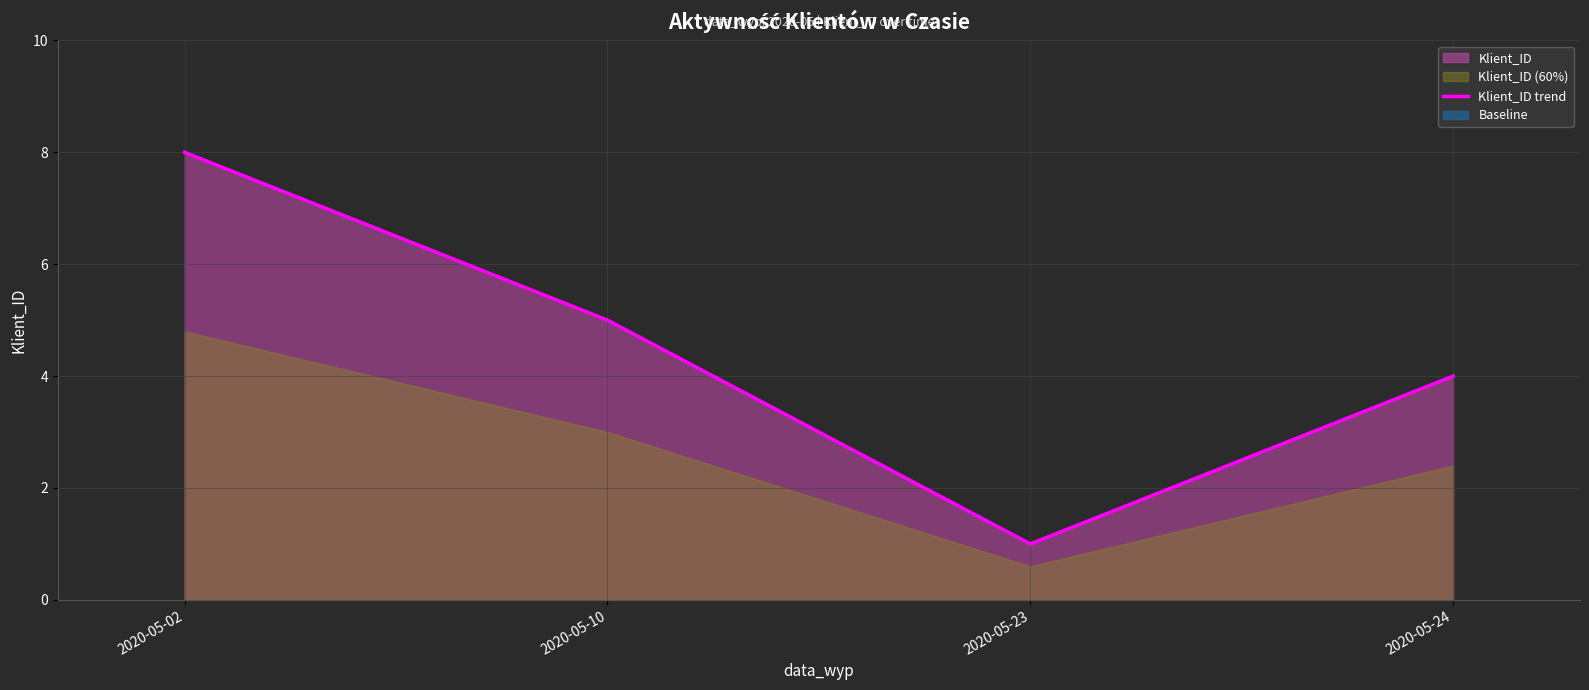

Reading right to left, what are all the values shown in this chart?

2020-05-24=4	2020-05-23=1	2020-05-10=5	2020-05-02=8